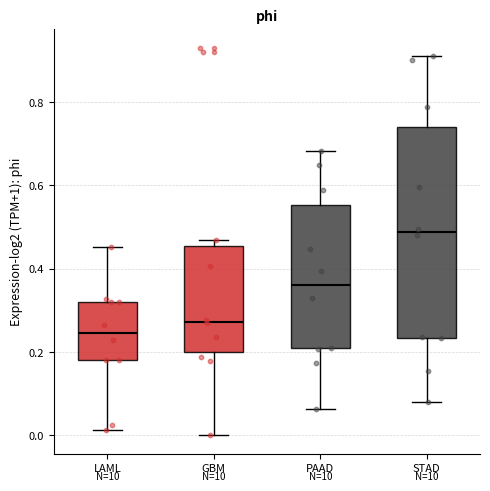

Reading left to right, transcribe this box plot: for each box, give where its median line is, the range the box spans, and where its two whiskers end, as read against the y-axis. The values are not printed on the chart, so give them approximately, as read against the axis.

LAML: median 0.24, box 0.18 to 0.32, whiskers 0.02 to 0.46
GBM: median 0.28, box 0.20 to 0.46, whiskers 0.00 to 0.46 (just above the box's upper edge)
PAAD: median 0.36, box 0.20 to 0.56, whiskers 0.06 to 0.68
STAD: median 0.48, box 0.24 to 0.74, whiskers 0.08 to 0.92